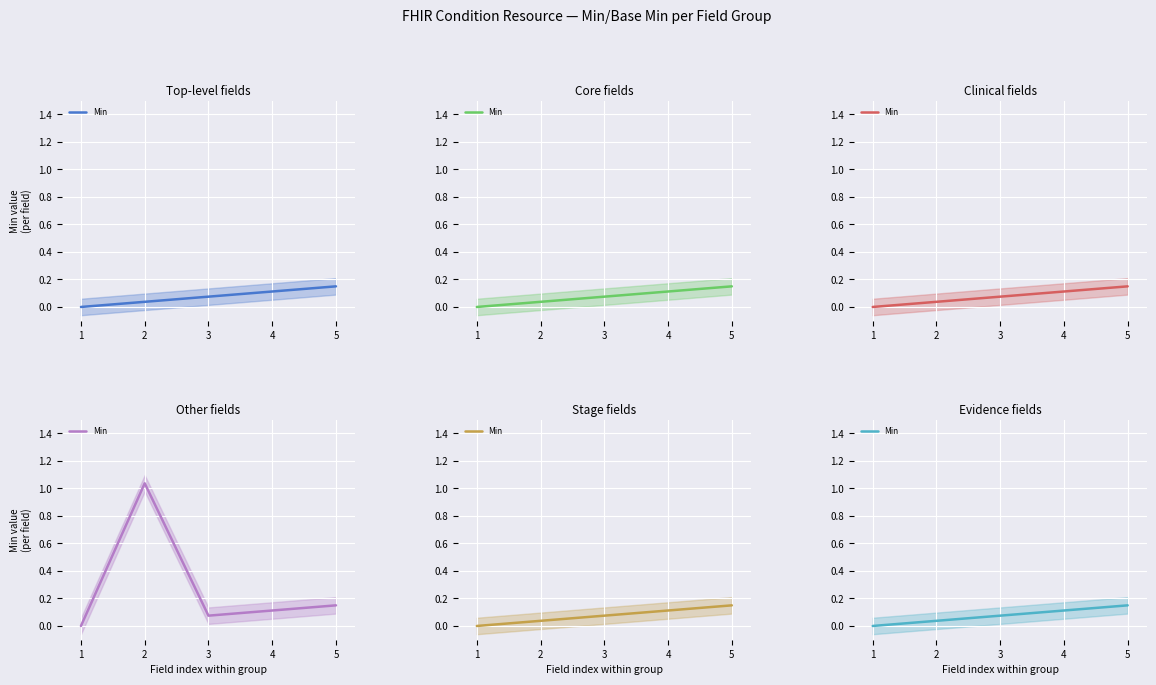

What is the average value?

0.1